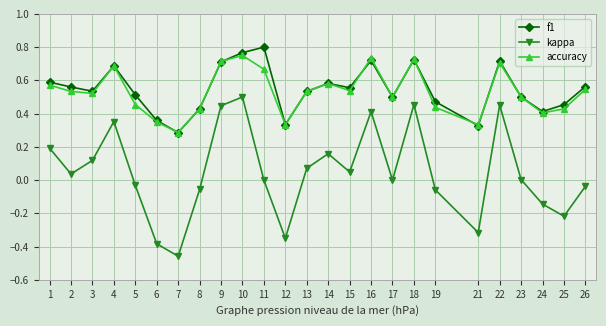

The value of f1 at 18 is 1.1. True or false?

False